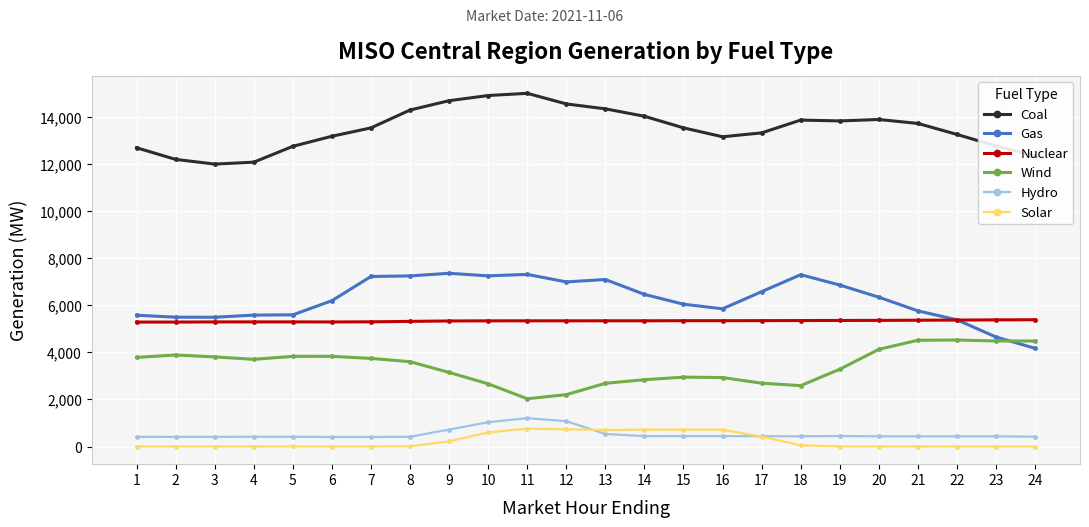

True or false: Wind and Coal intersect in this chart.

False